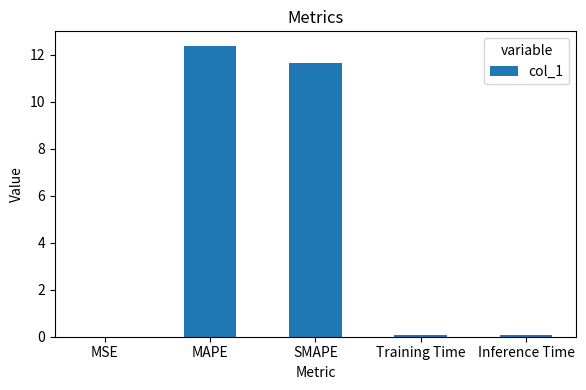

Are the bars horizontal?

No